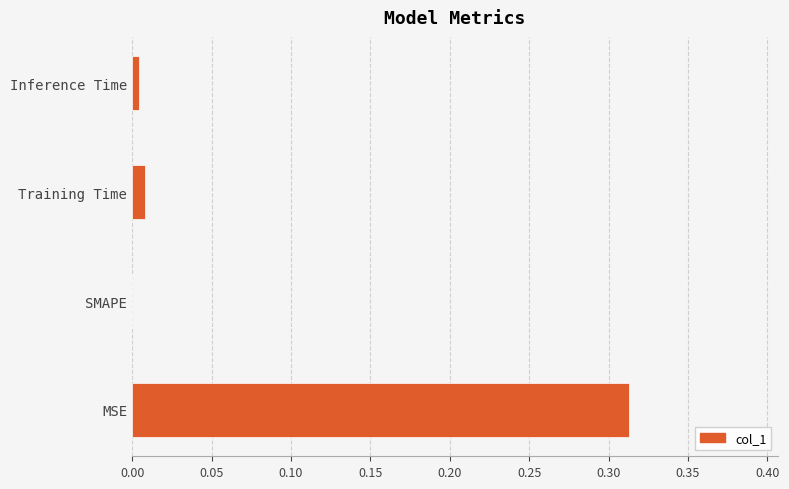

What is the change in value from MSE to Training Time?

-0.3